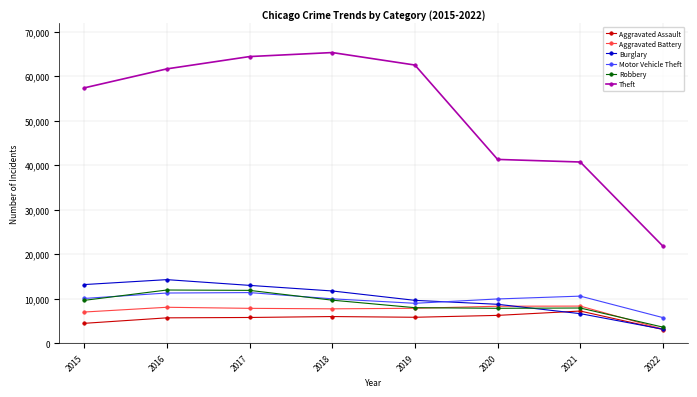

What is the difference between the Robbery values at 2015 and 2019?

1644